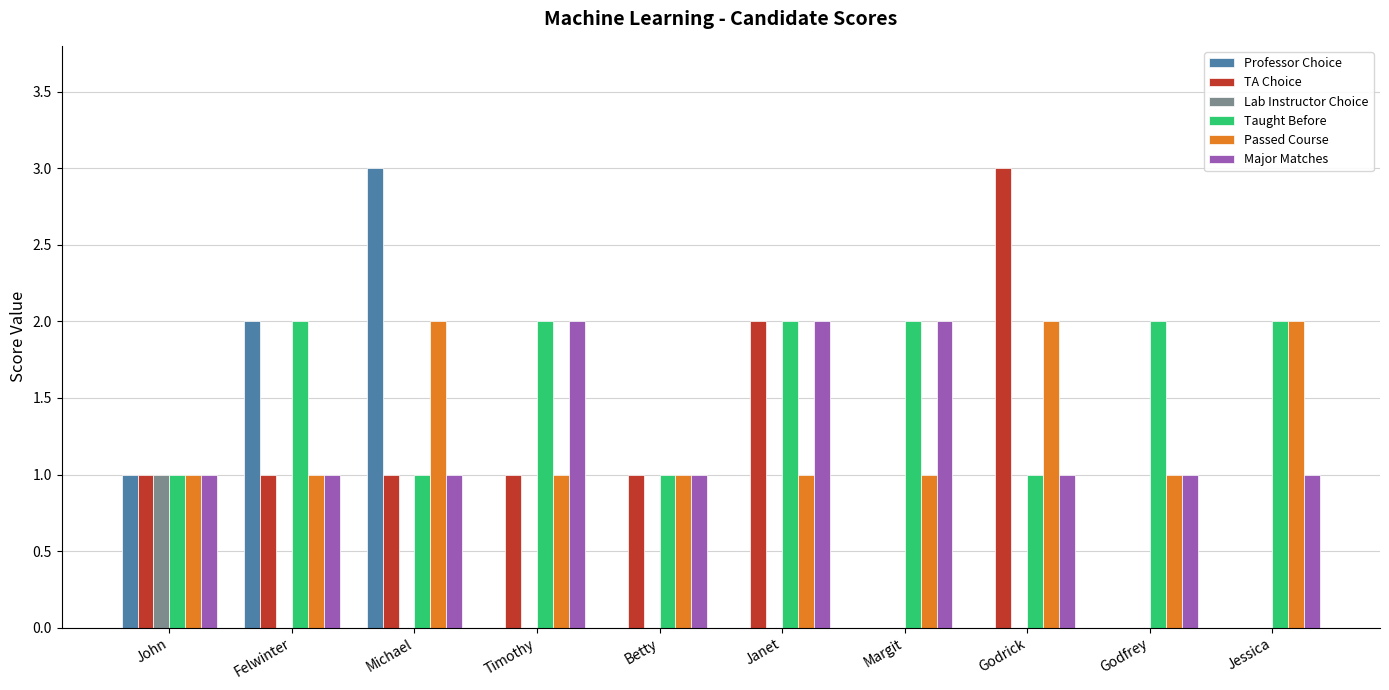

How many groups of bars are there?

10